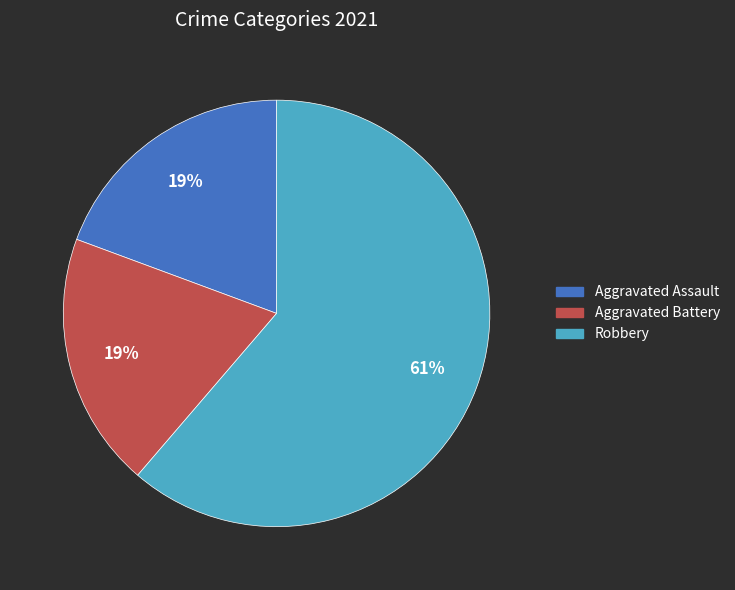

To the nearest percent, what is the difference between the largest and smallest slice percentages?

42%